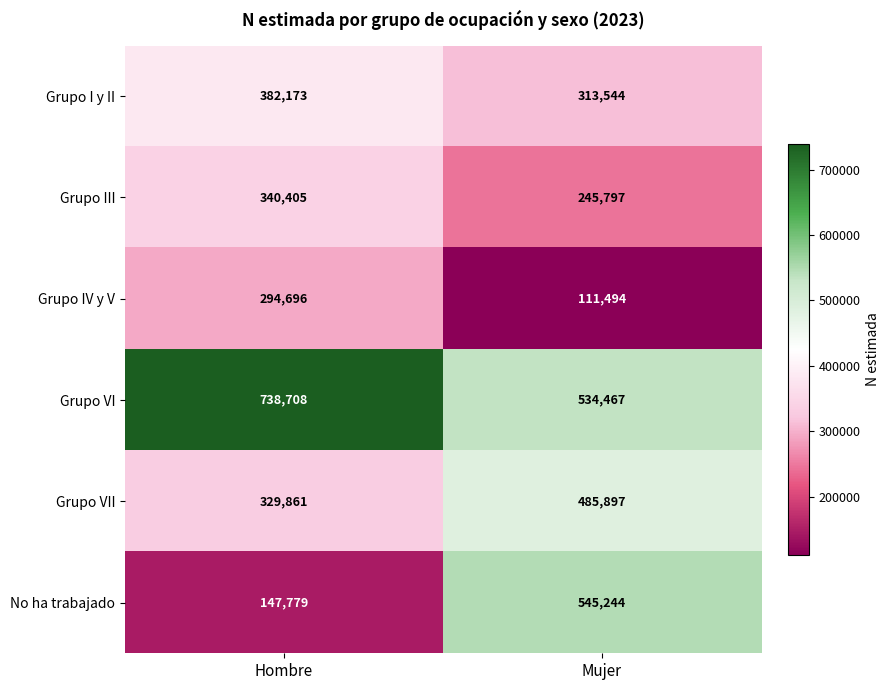

What value does the Grupo I y II series have at Mujer, to the nearest 10?

313540